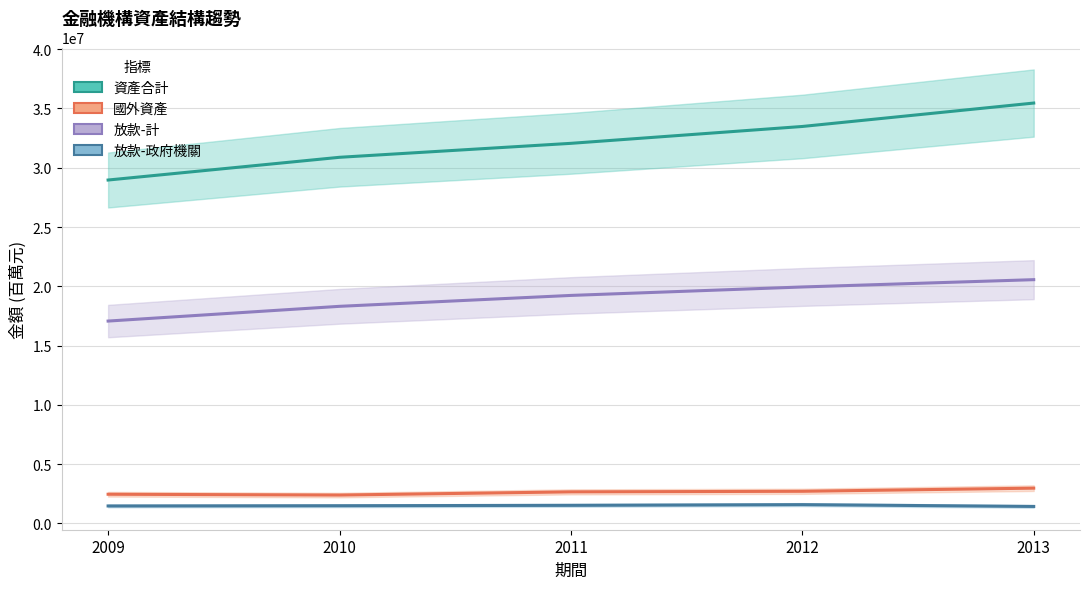

How many values in the 資產合計 series are below 32057574?

2